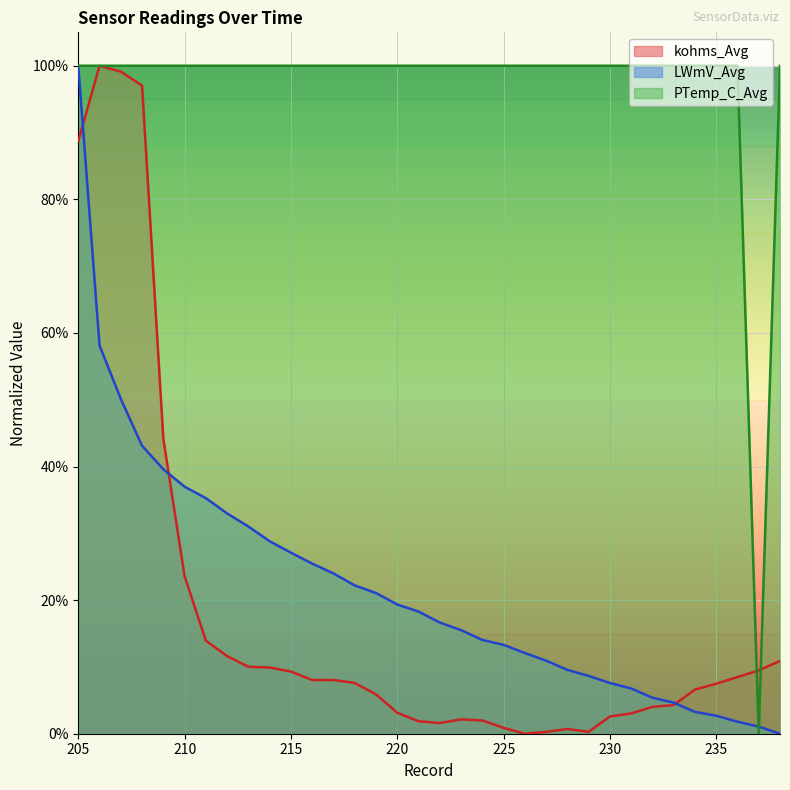

What are all the series names shown in the legend?

kohms_Avg, LWmV_Avg, PTemp_C_Avg